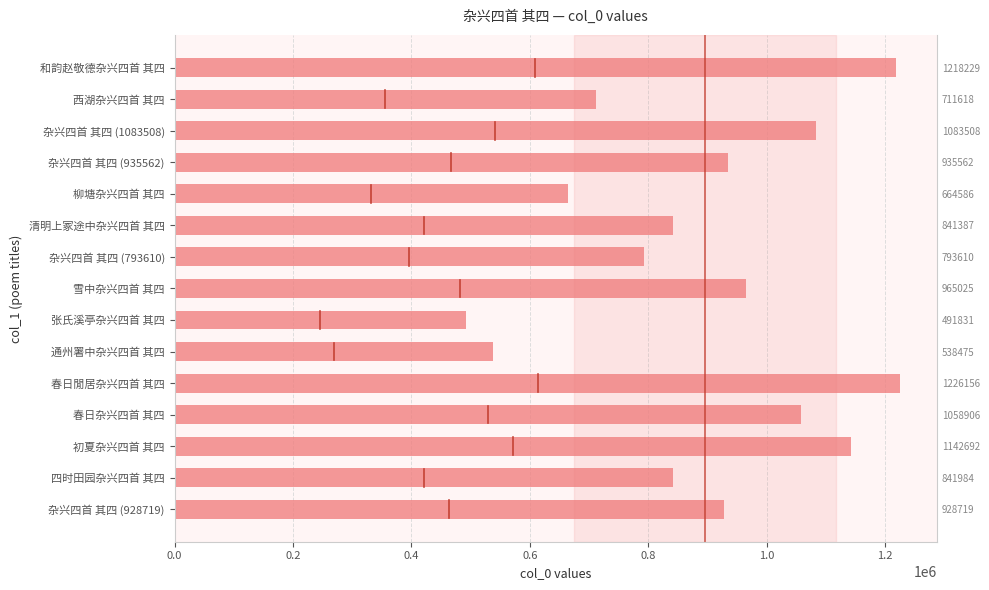

Does the chart contain stacked bars?

No